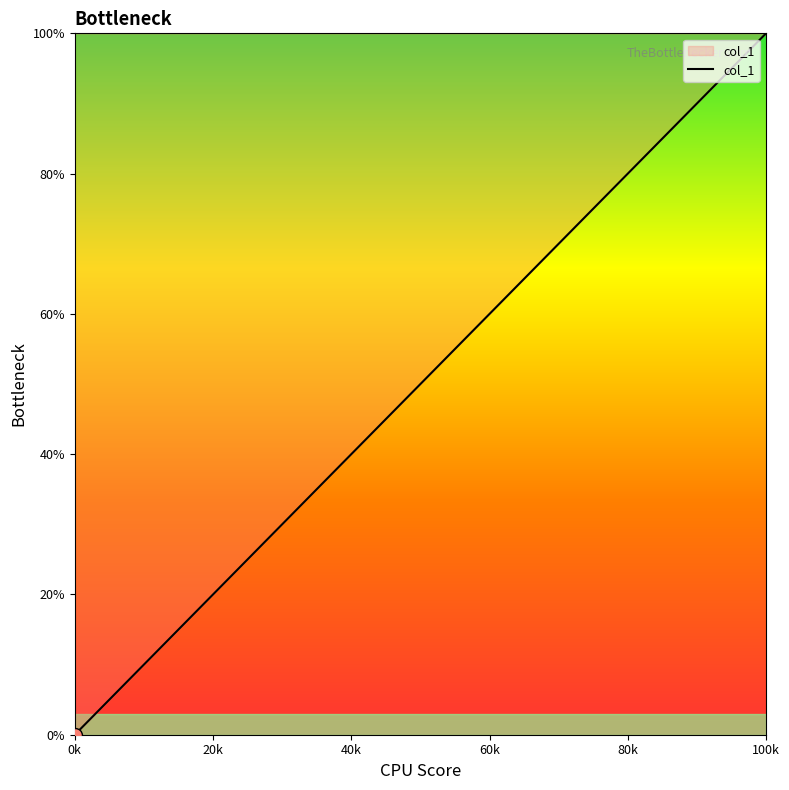

What is the greatest value displayed?

100.0